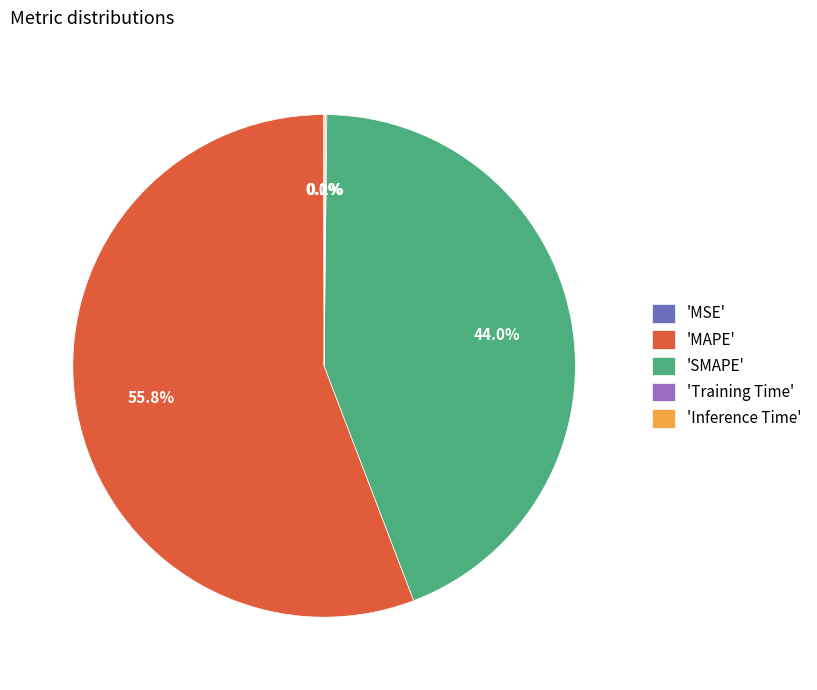

Which slice is the largest?

'MAPE'